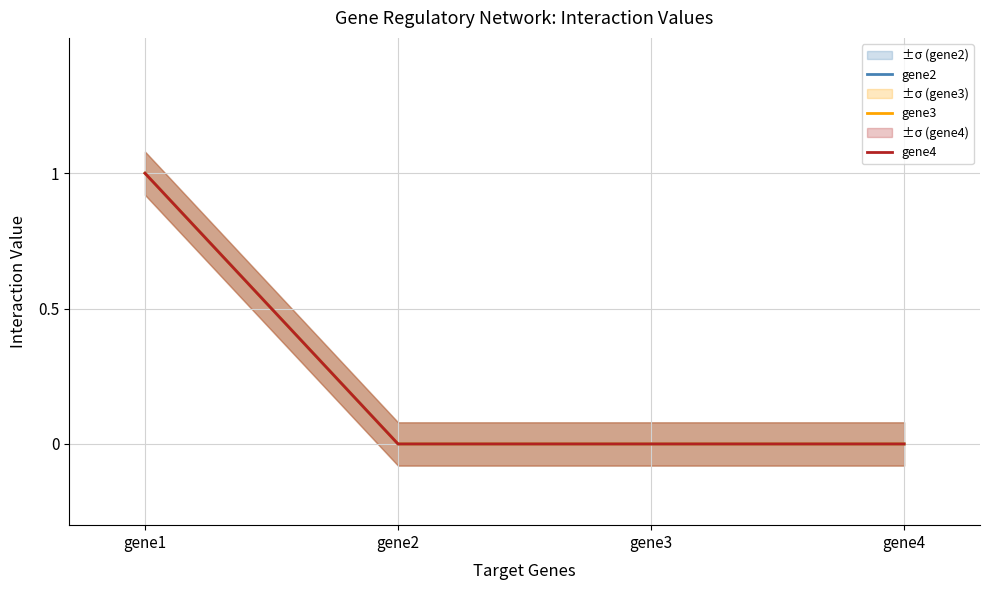

How many series are shown in this chart?

3